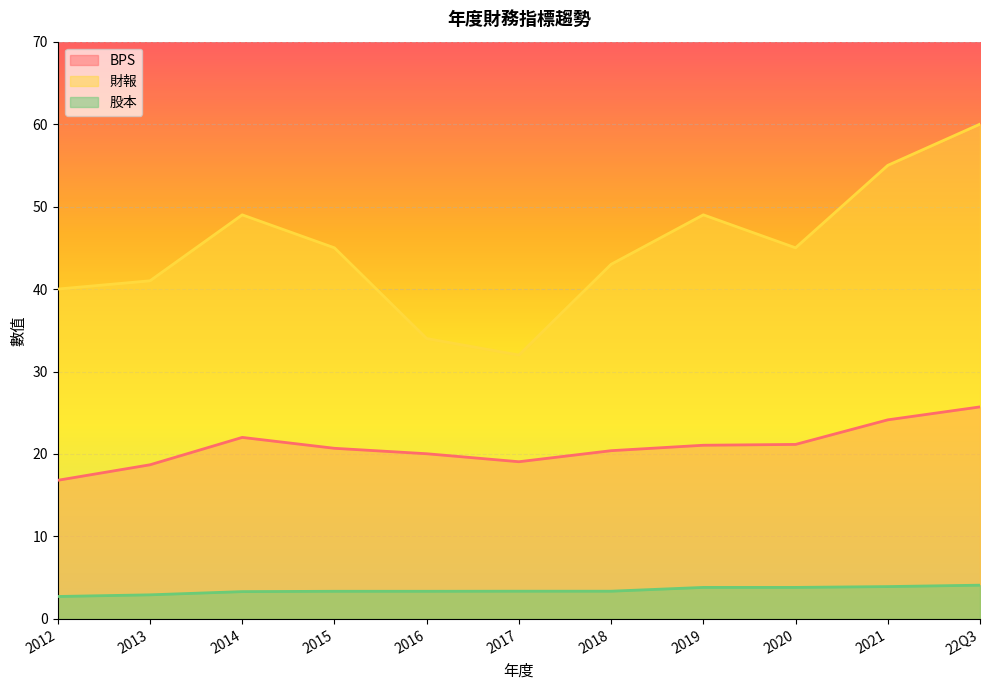

Is the value of BPS at 2013 greater than the value of 財報 at 2012?

No